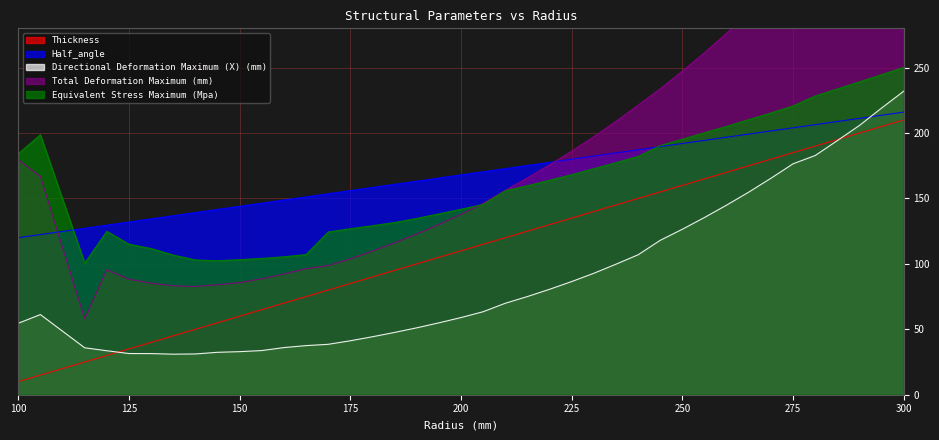

How many categories are shown in the chart?

40